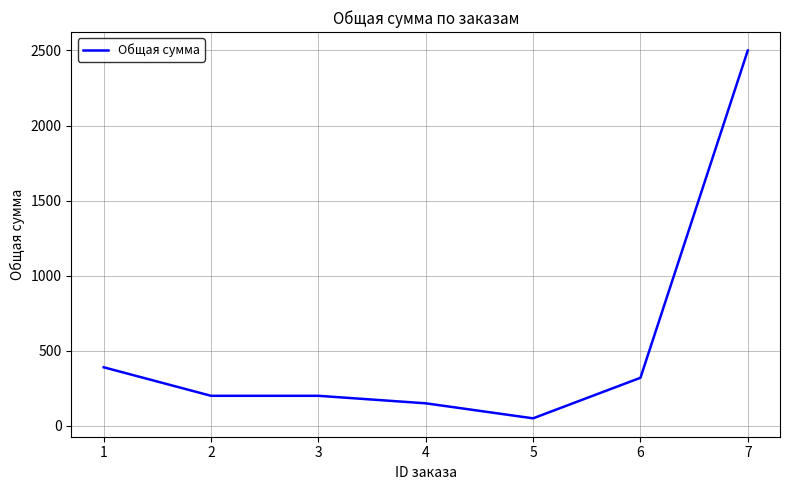

What is the sum of the values at 6 and 3?

520